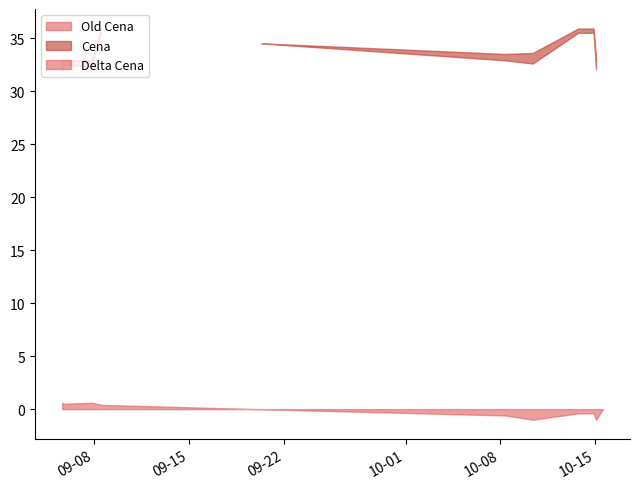

Between 2025-09-07 21:38:14 and 2025-10-15 13:28:02, which series saw the biggest shift?

Old Cena